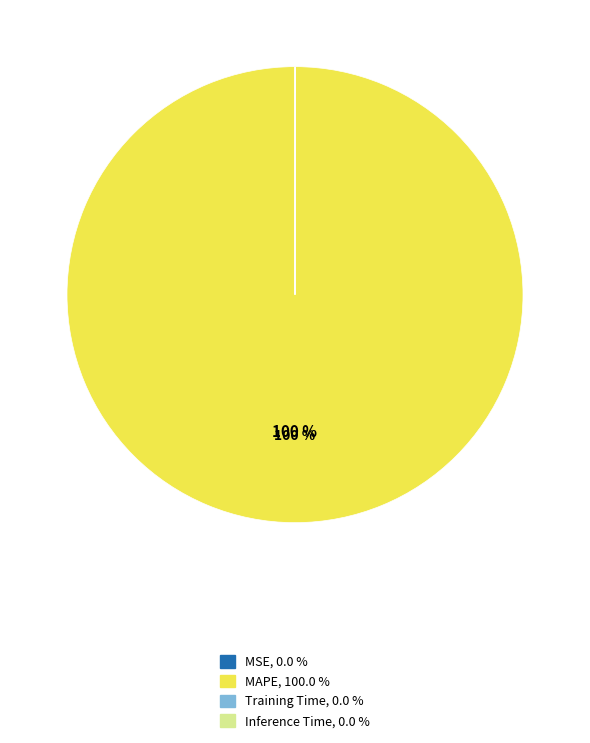

Which slice is the largest?

MAPE